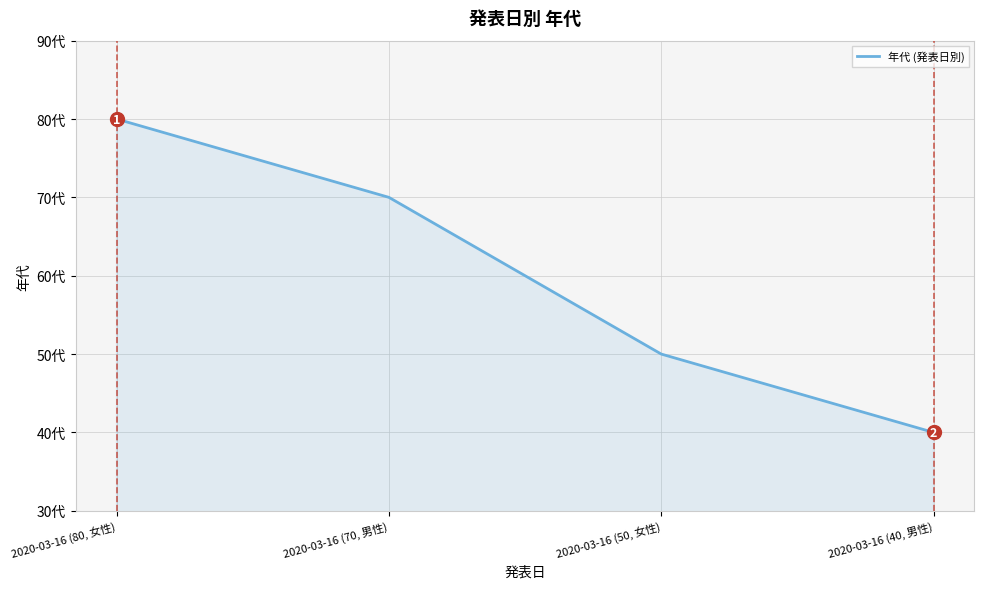

True or false: there are more than 2 points higher than both neighbors.

False